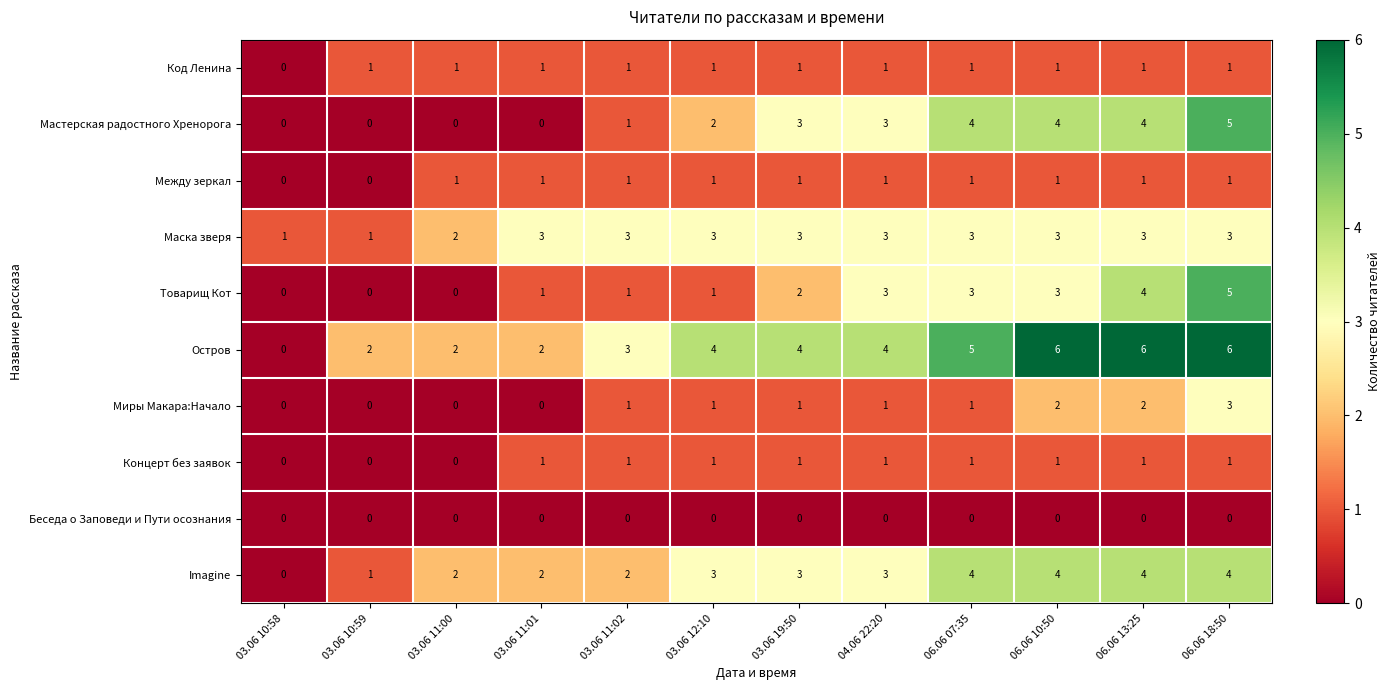

What is the difference between the second highest and minimum values in the Остров series?

6